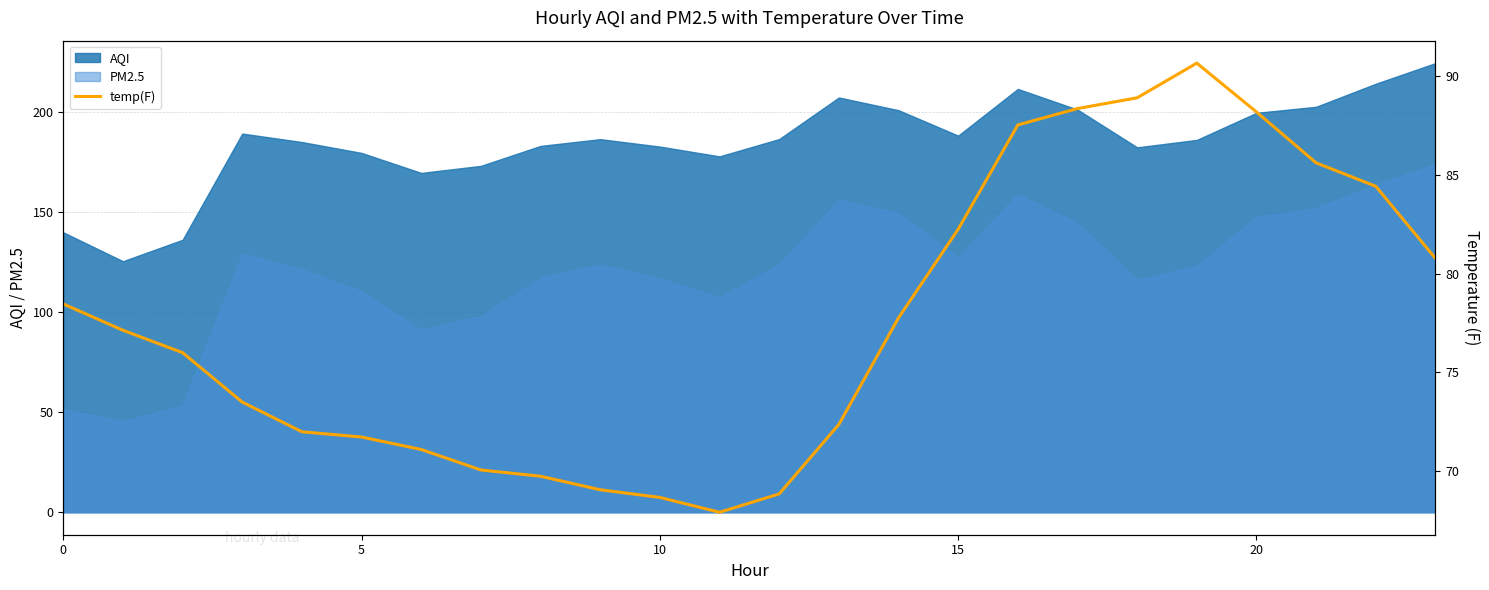

True or false: AQI and PM2.5 intersect in this chart.

False